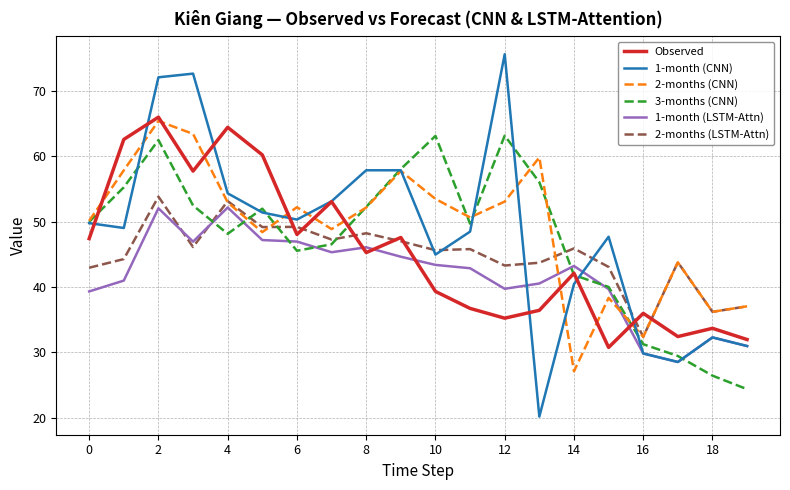

True or false: 2-months (CNN) and 1-month (LSTM-Attn) cross at least once.

True